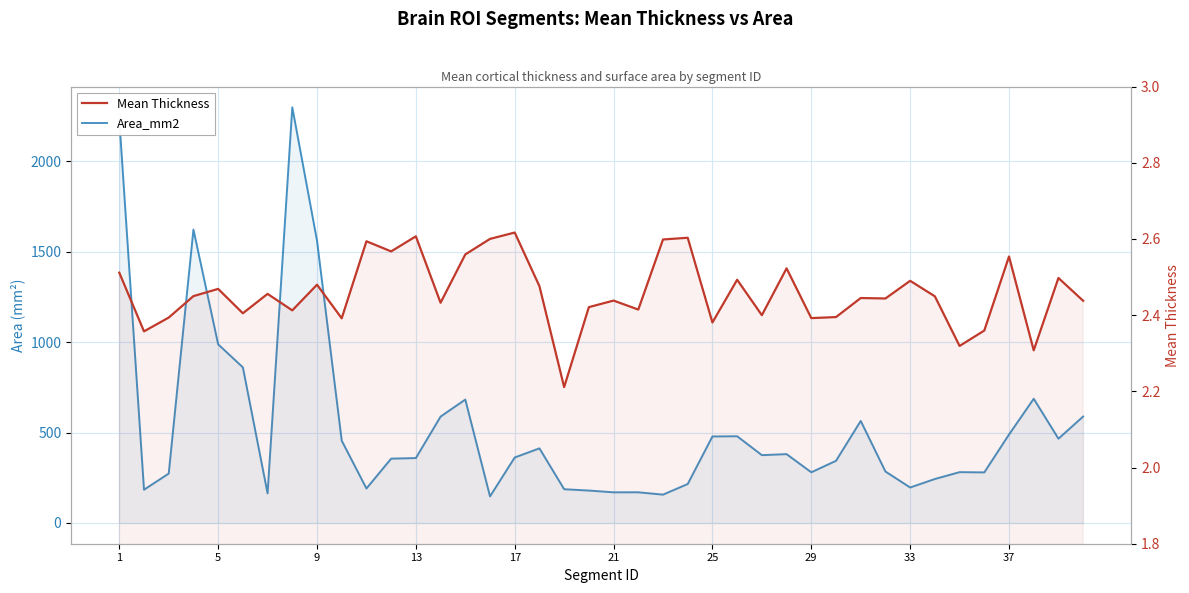

True or false: Mean Thickness has a value of 1.6 at 13.

False